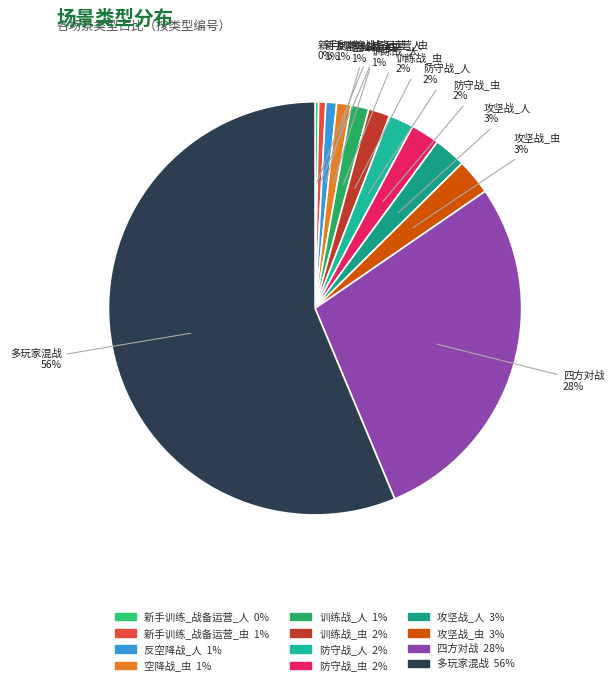

To the nearest percent, what is the difference between the largest and smallest slice percentages?

56%